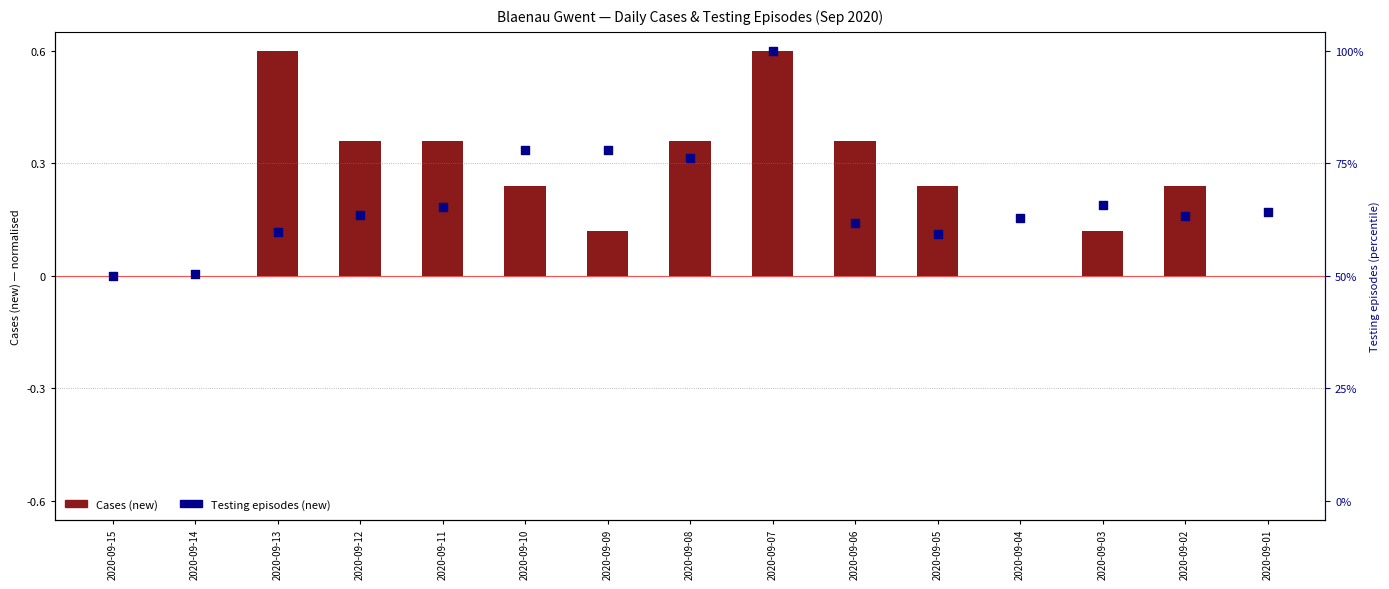

Which series has the widest spread of Y values?

Cases (new)